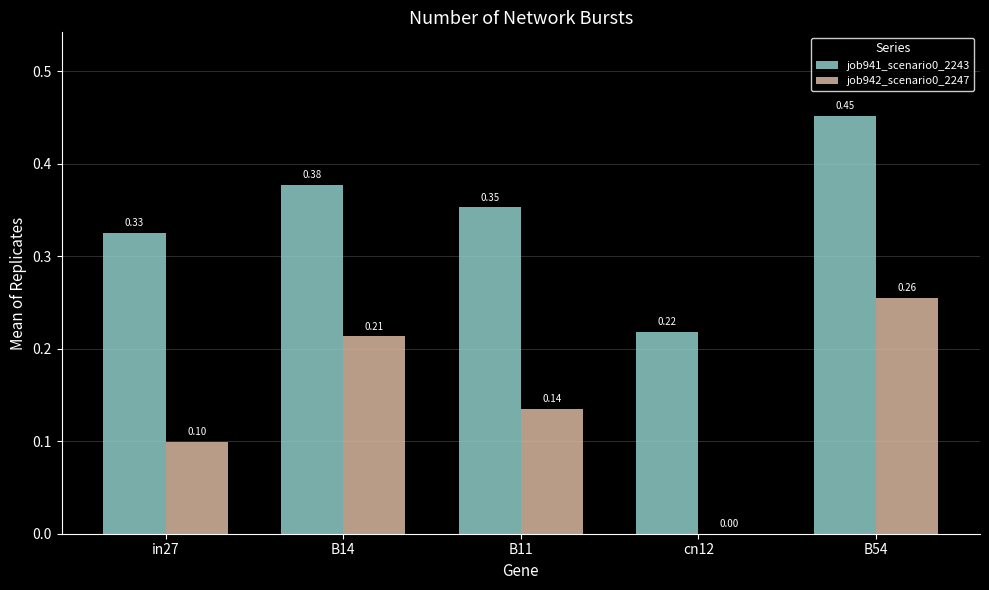

Between in27 and B54, which series saw the biggest shift?

job942_scenario0_2247